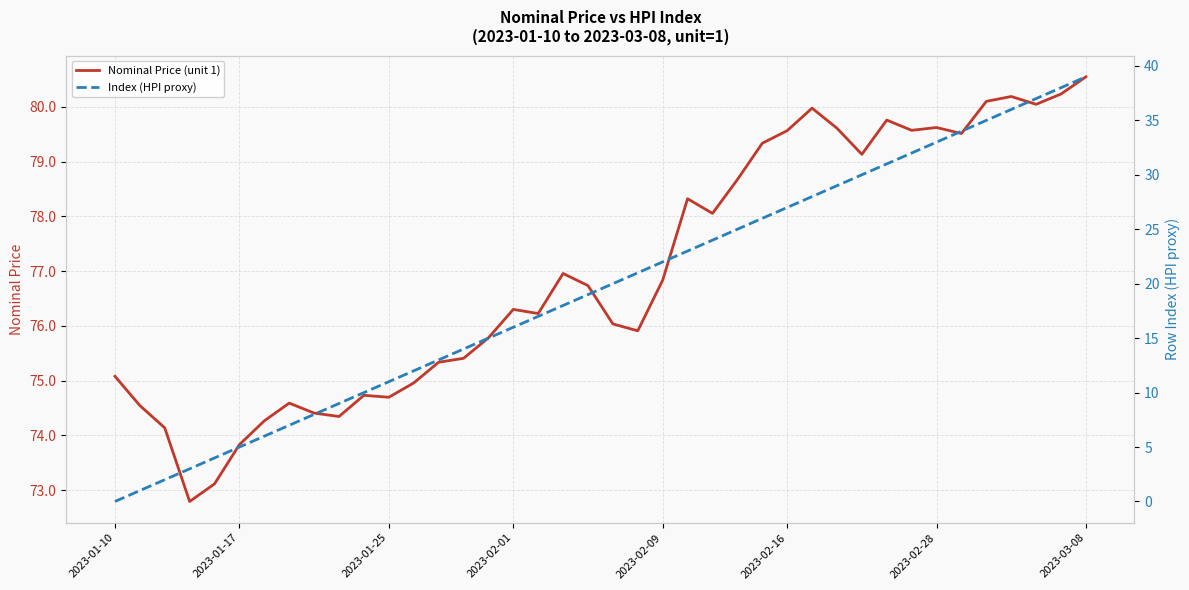

What is the highest value of the Nominal Price (unit 1) series?

80.5